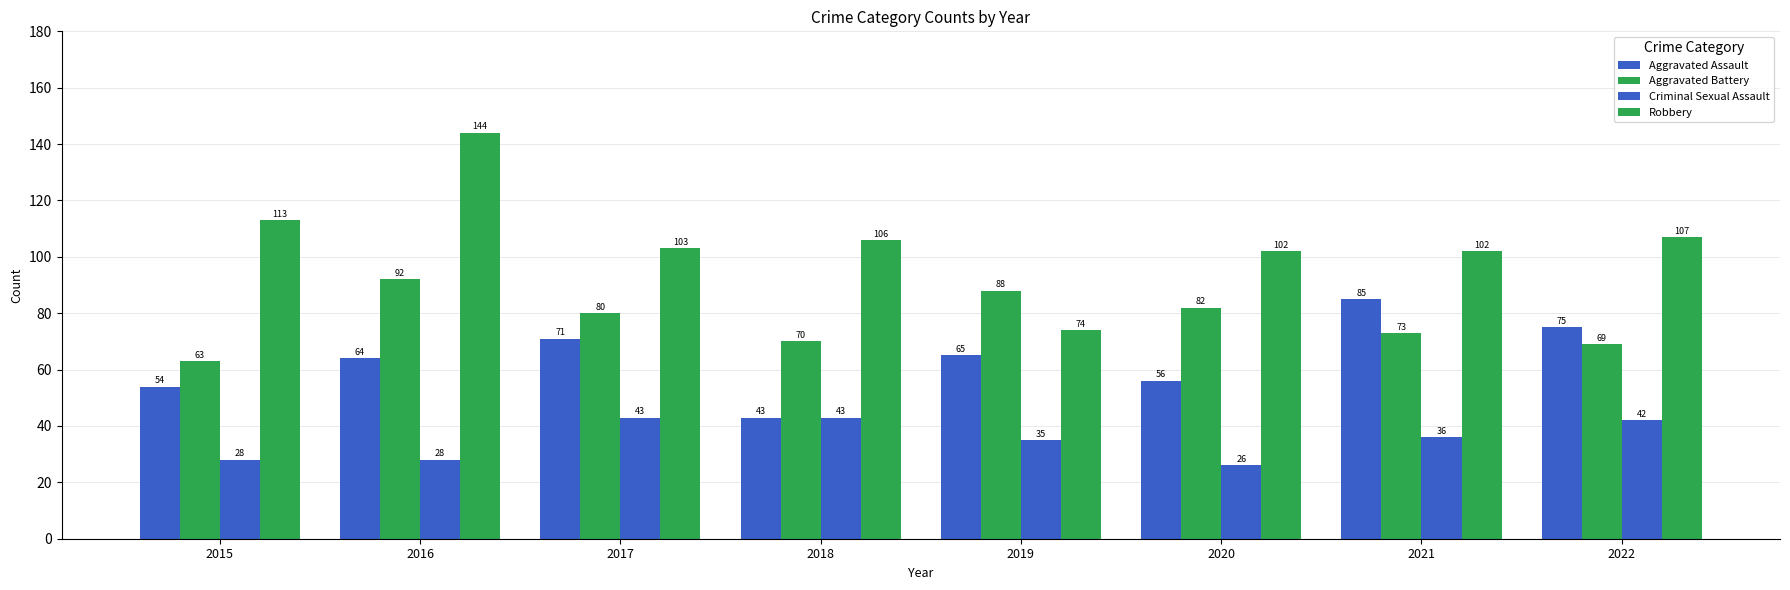

Does the chart contain stacked bars?

No